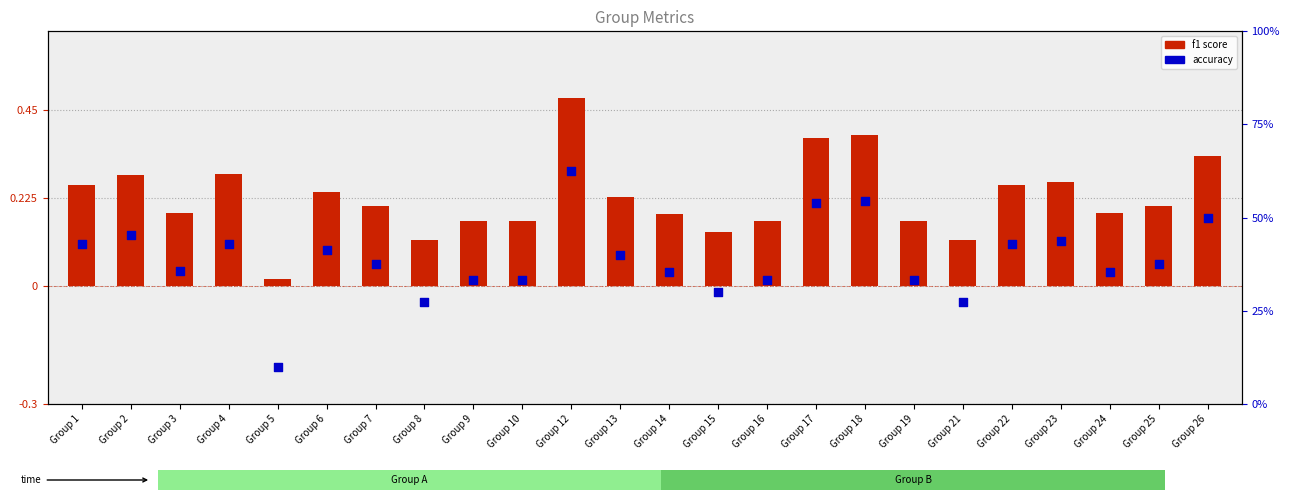

What are all the series names shown in the legend?

f1 score, accuracy